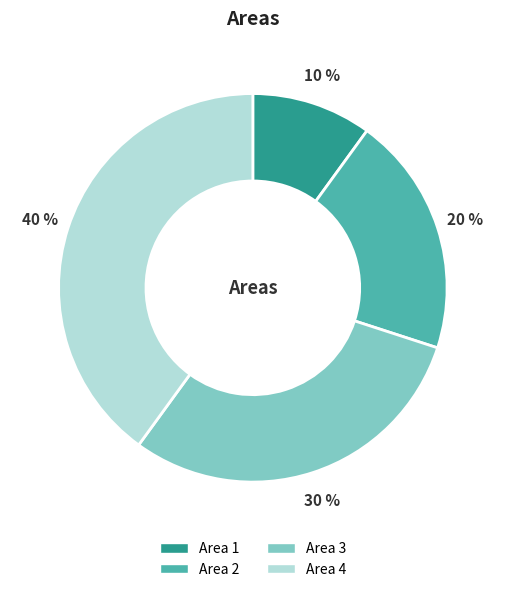

To the nearest percent, what is the average slice percentage?

25%